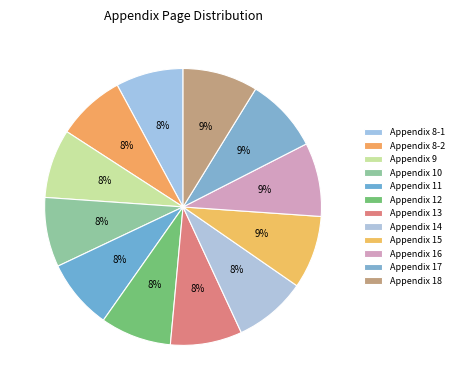

Is the sum of Appendix 16 and Appendix 18 greater than half?

No